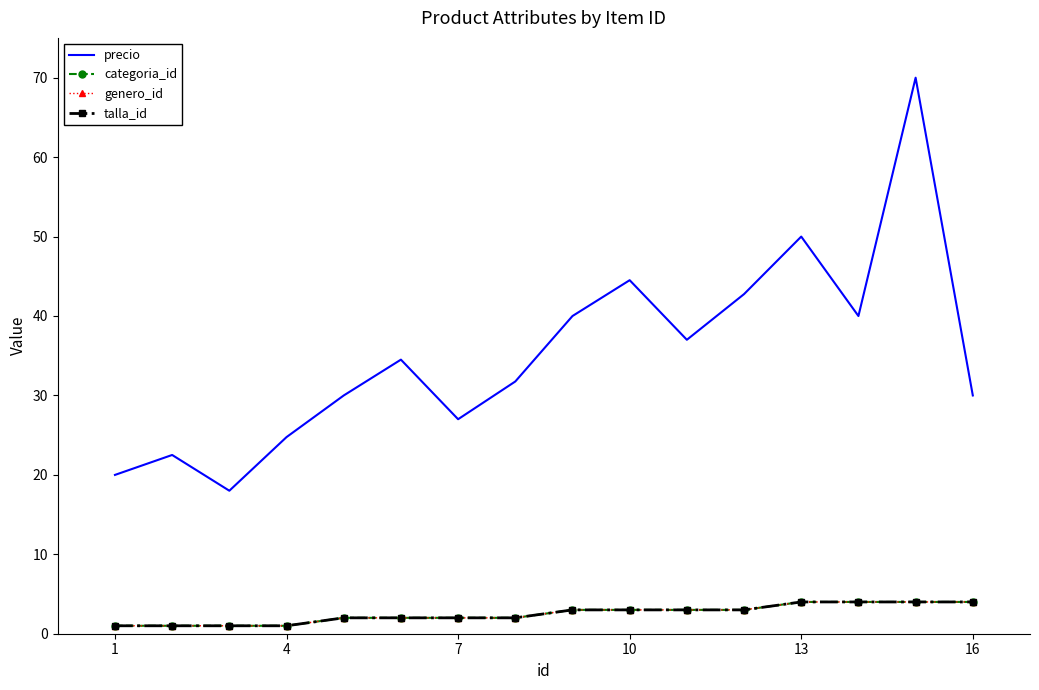

What is the average value of the categoria_id series?

2.5